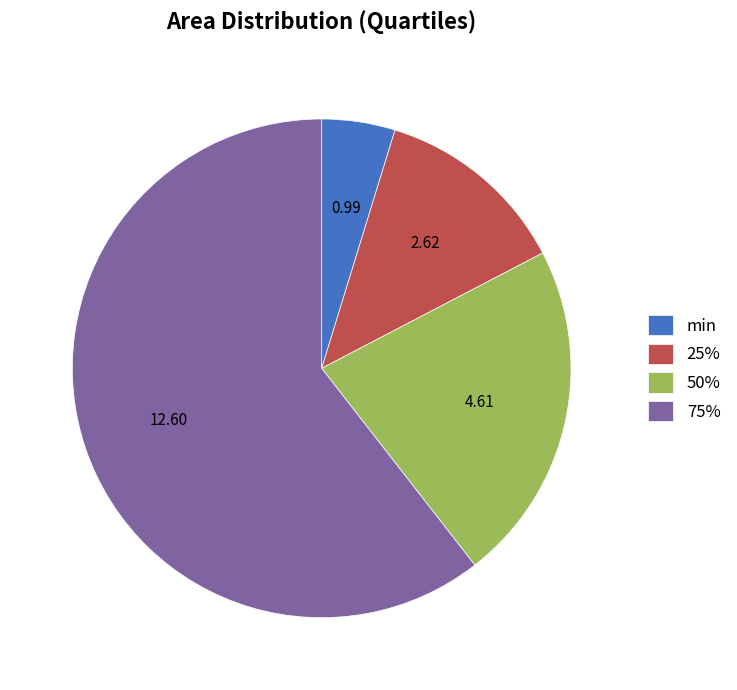

What is the ratio of the value at 75% to the value at 25%?

4.8